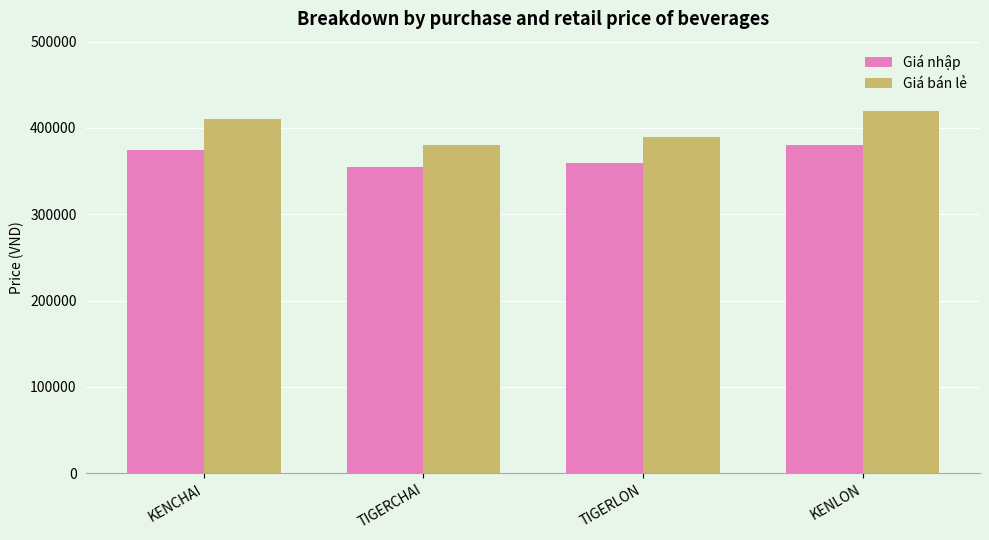

What is the label of the 1st bar from the left?

KENCHAI